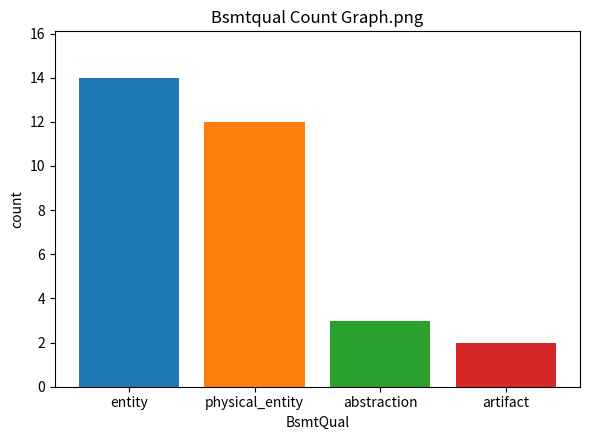

True or false: the data shows 21 at physical_entity.

False